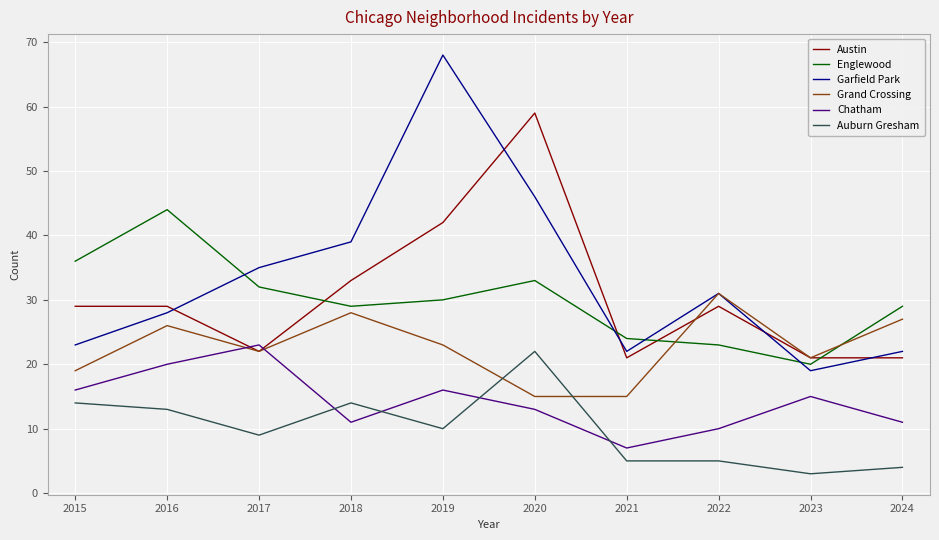

The value of Auburn Gresham at 2024 is 1. True or false?

False